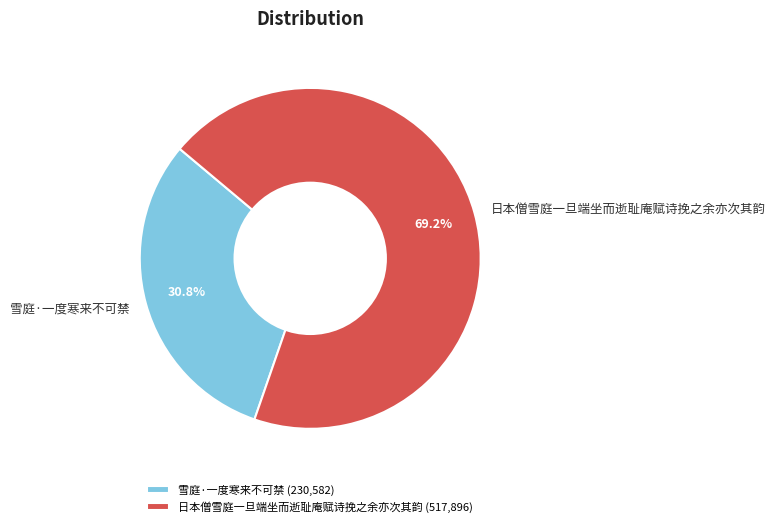

True or false: 雪庭·一度寒来不可禁 accounts for 31% of the total.

True